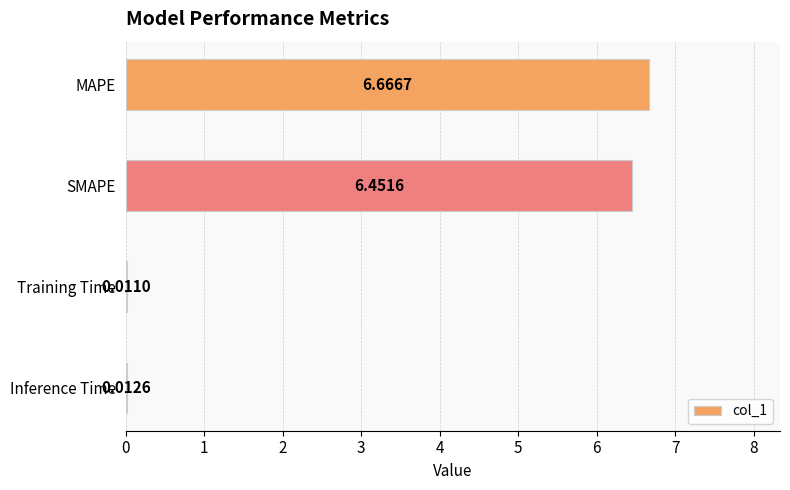

What is the sum of all values?

13.1